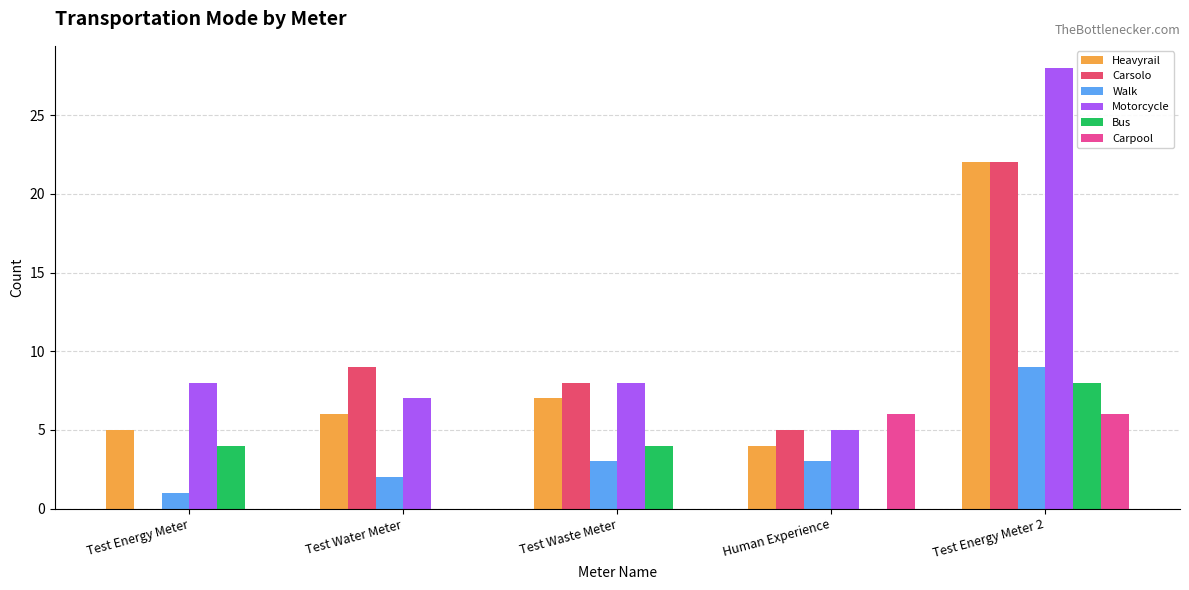

What is the sum of the Heavyrail values at Test Waste Meter and Test Energy Meter?

12